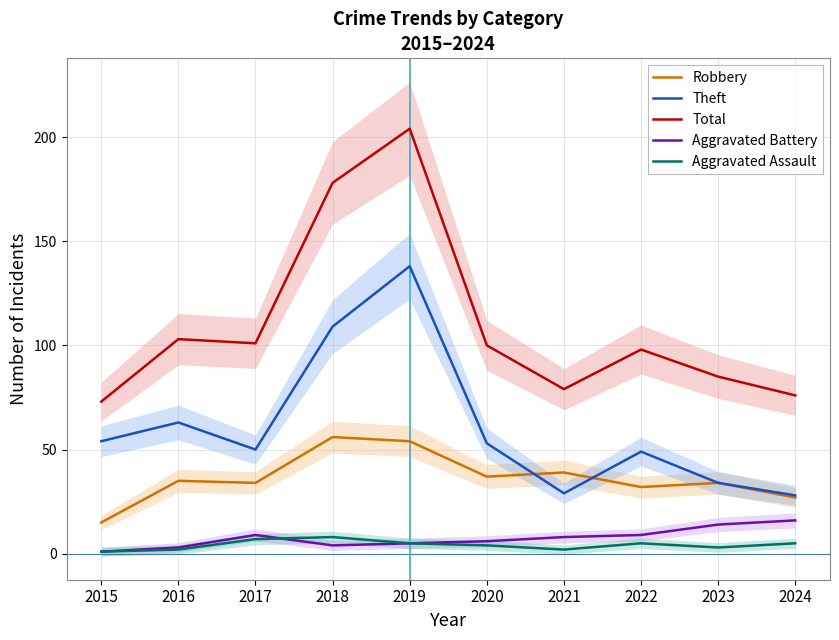

At which label does Aggravated Assault first exceed 5?

2017